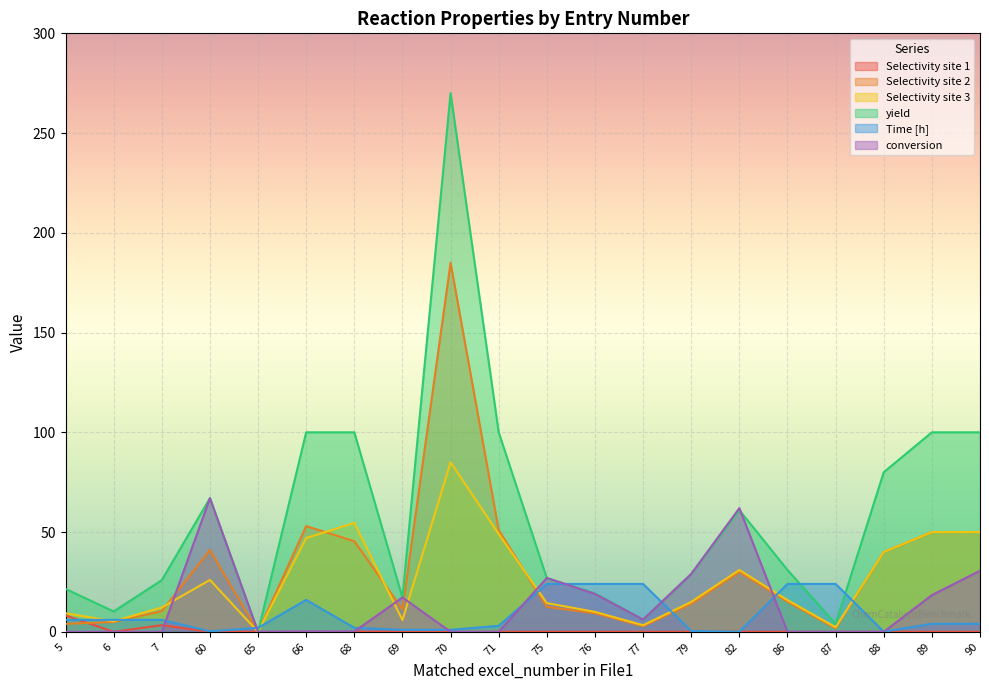

Where is Selectivity site 2 nearest to the value 92?

66